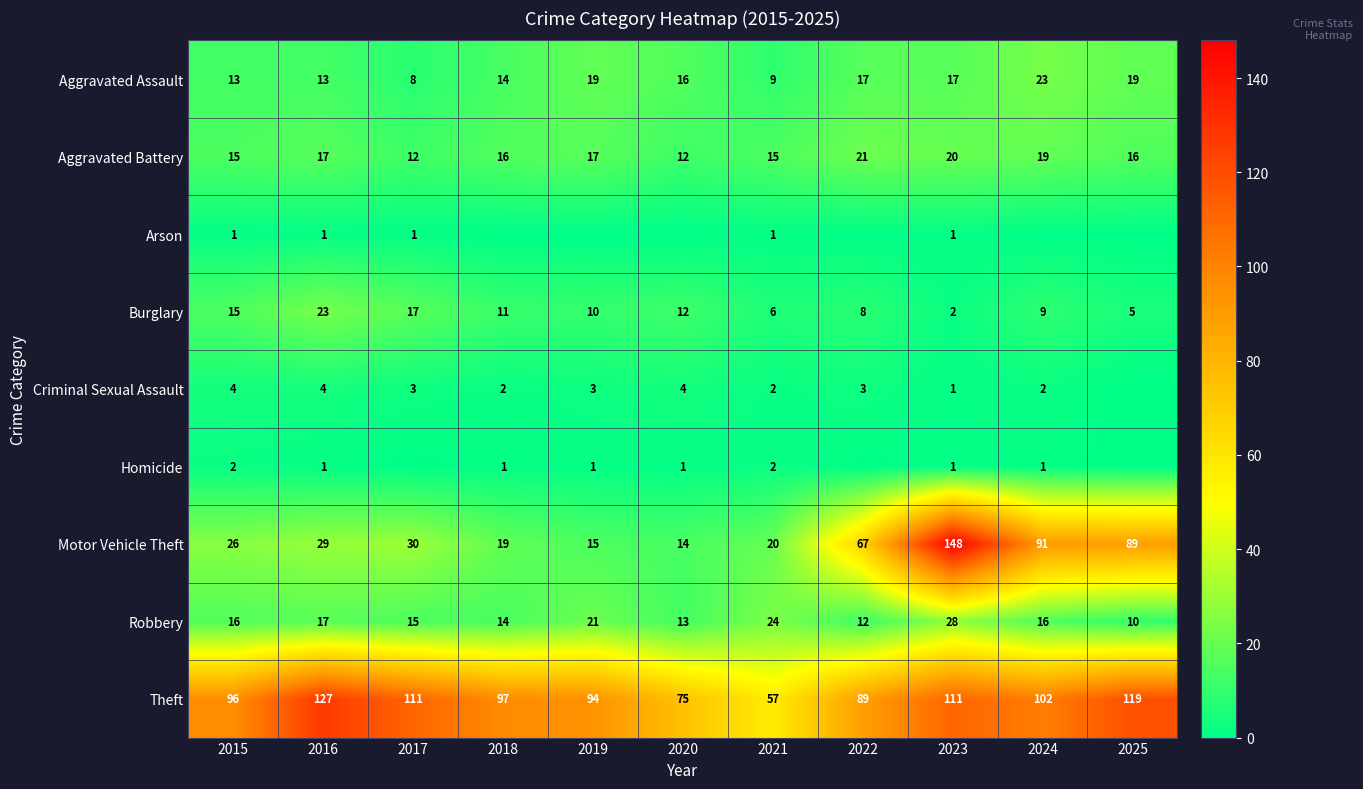

What is the difference between the second highest and second lowest values in the Burglary series?

12